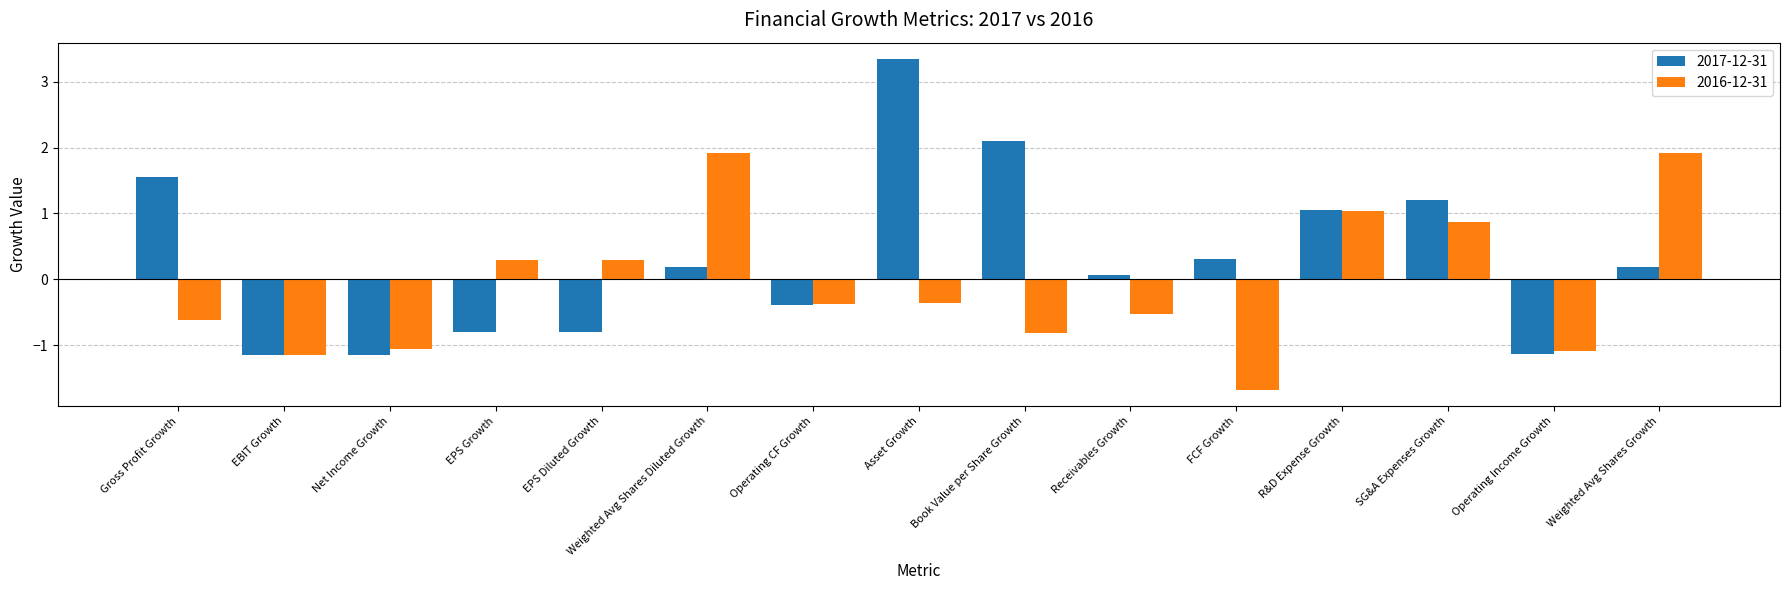

At which category is the sum across all series the highest?

Asset Growth